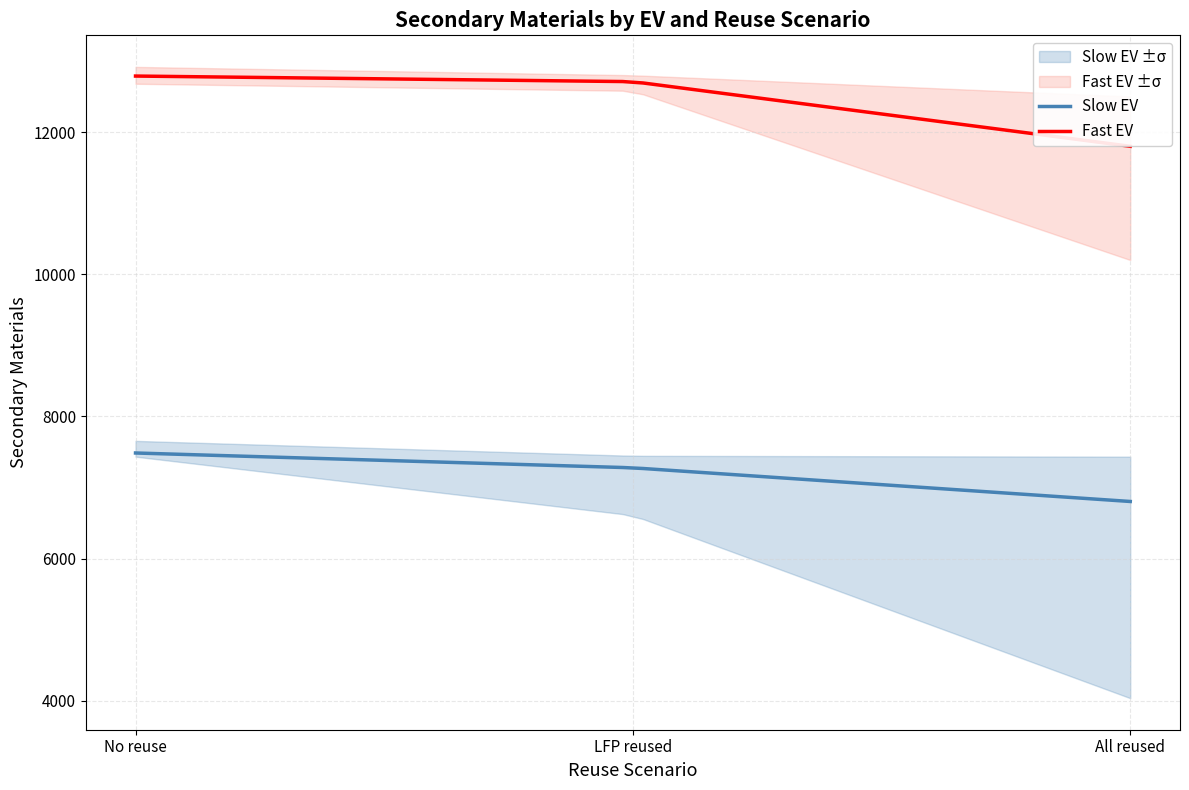

True or false: Slow EV and Fast EV cross at least once.

False